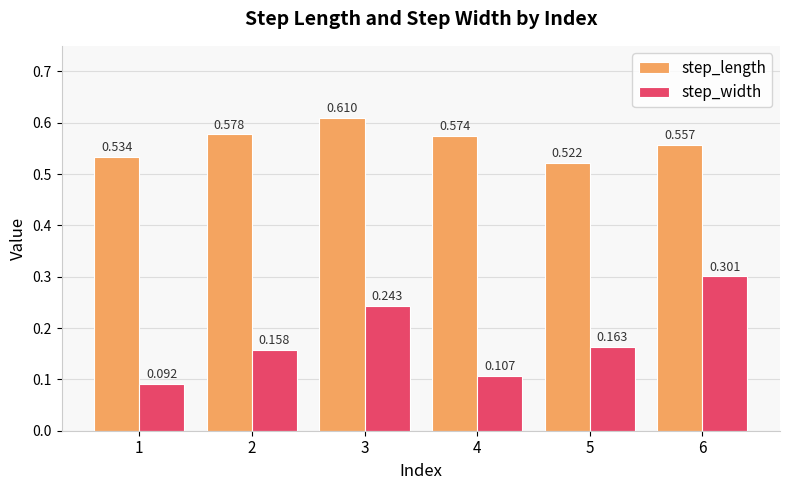

What is the sum of all step_width values?

1.1